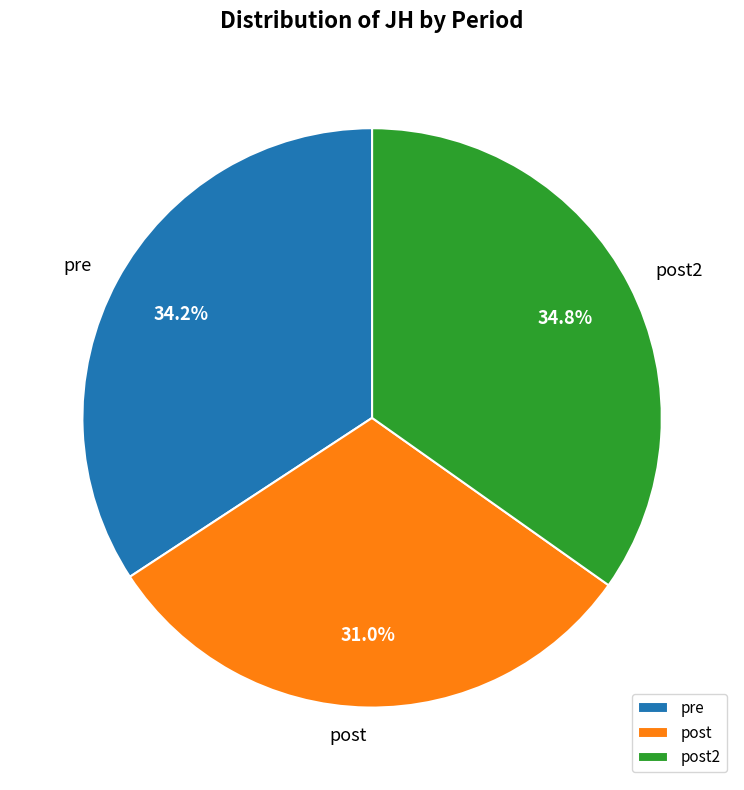

Which slice is the largest?

post2